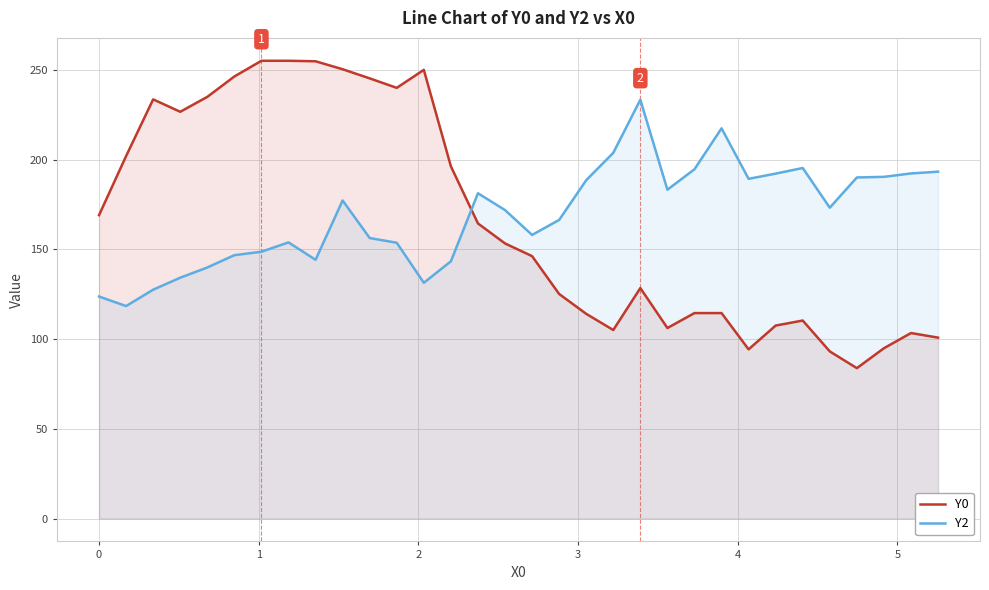

What is the sum of all Y2 values?

5412.1